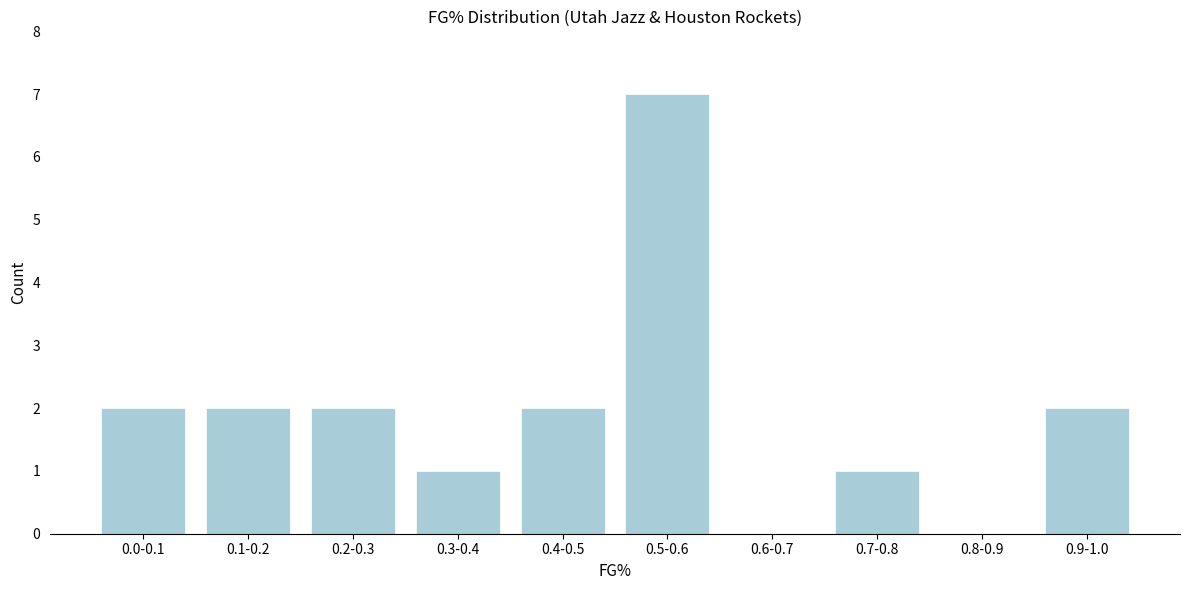

Reading left to right, list all the values displayed in this chart.

0.0-0.1=2	0.1-0.2=2	0.2-0.3=2	0.3-0.4=1	0.4-0.5=2	0.5-0.6=7	0.6-0.7=0	0.7-0.8=1	0.8-0.9=0	0.9-1.0=2